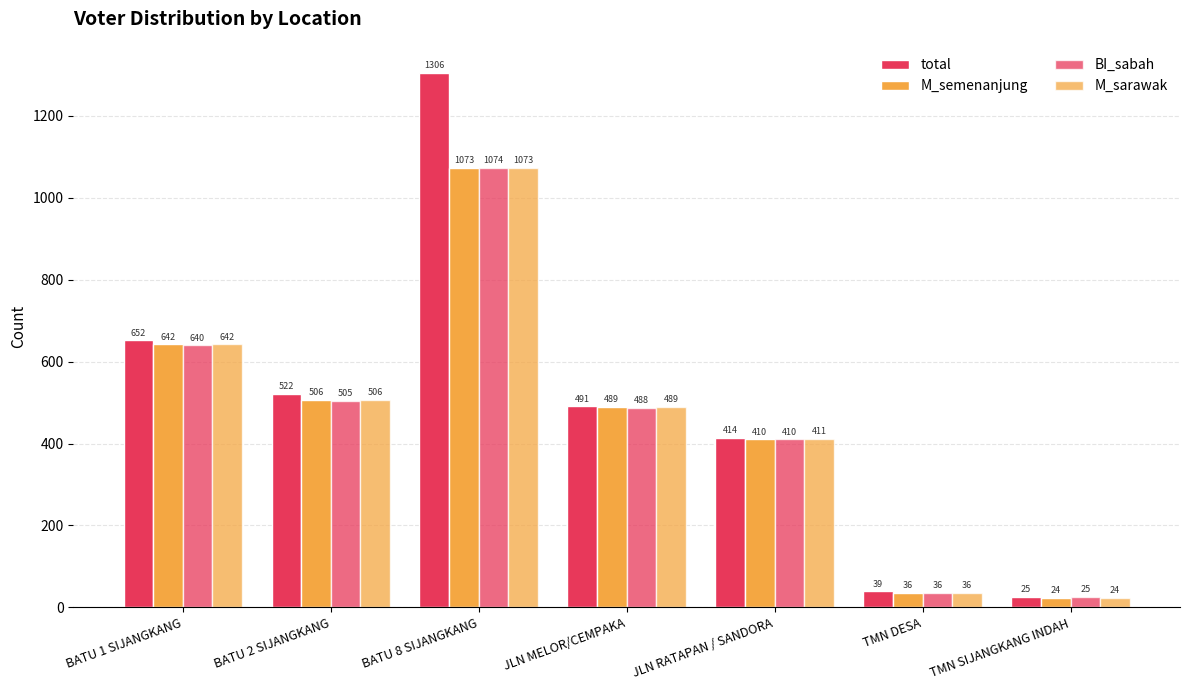

How many groups of bars are there?

7